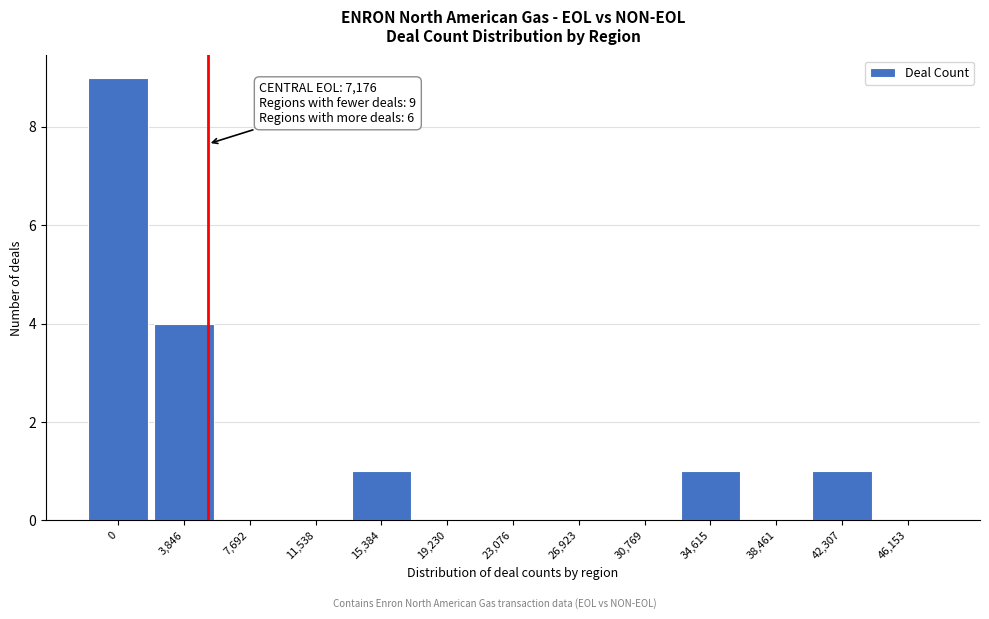

Reading right to left, extract all data points from this chart.

46,153=0	42,307=1	38,461=0	34,615=1	30,769=0	26,923=0	23,076=0	19,230=0	15,384=1	11,538=0	7,692=0	3,846=4	0=9